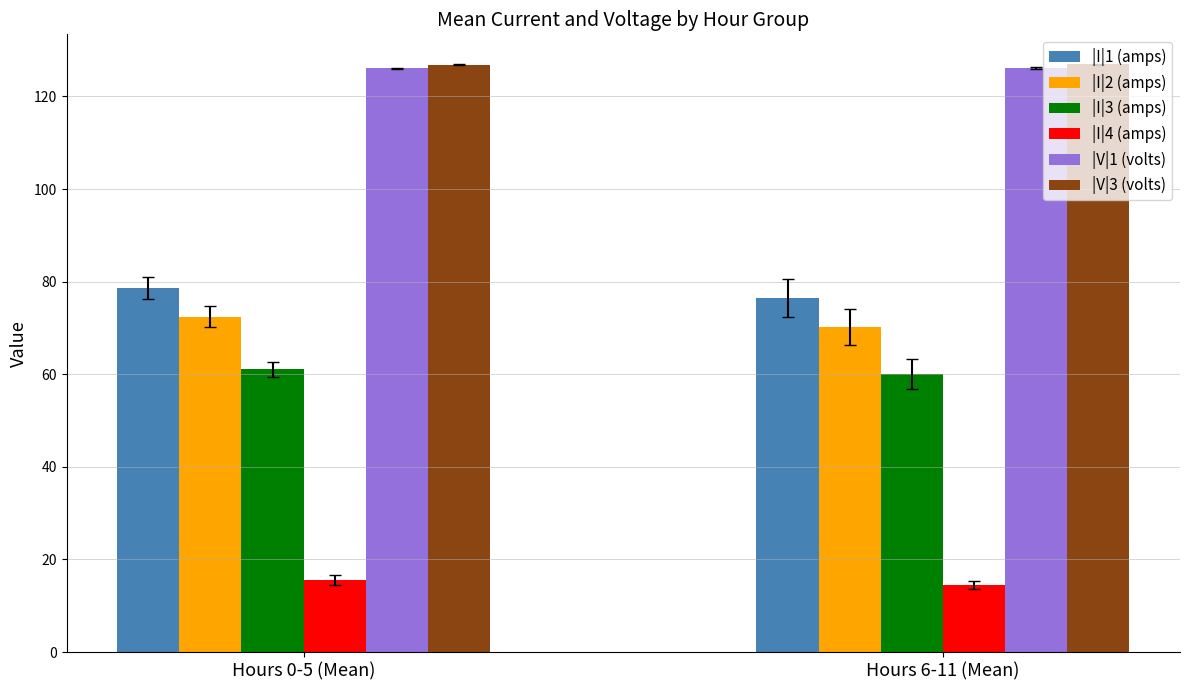

The value of |V|1 (volts) at Hours 0-5 (Mean) is 126.1. True or false?

True